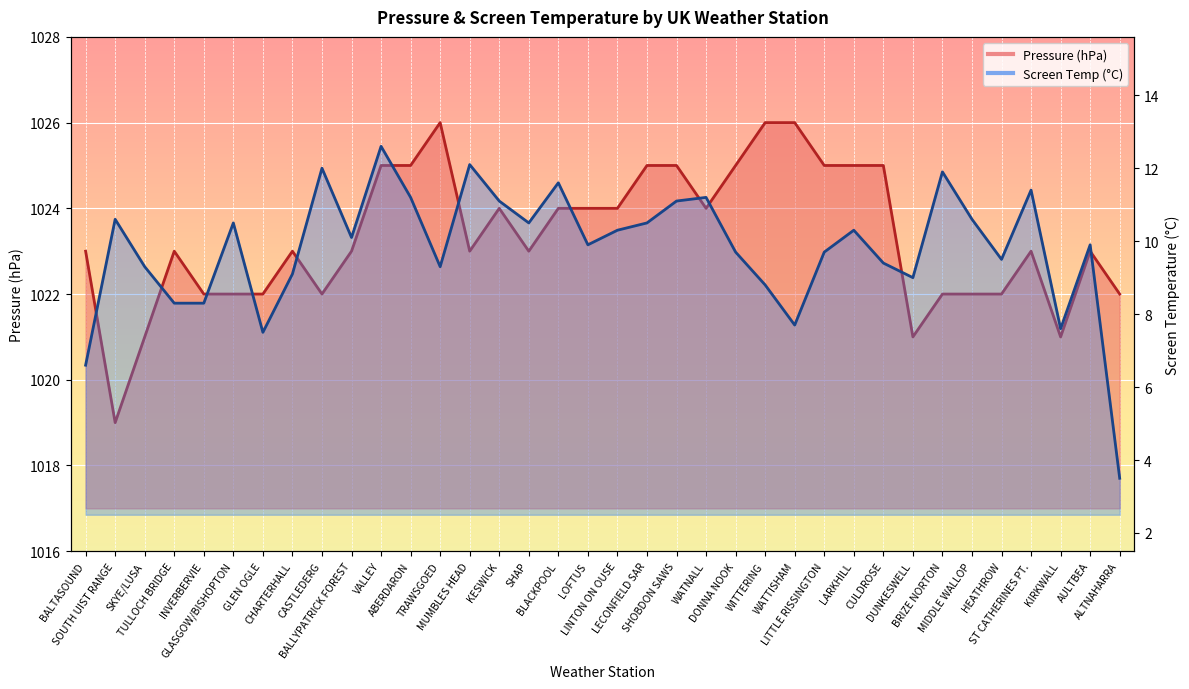

True or false: Pressure and Screen Temperature intersect in this chart.

False